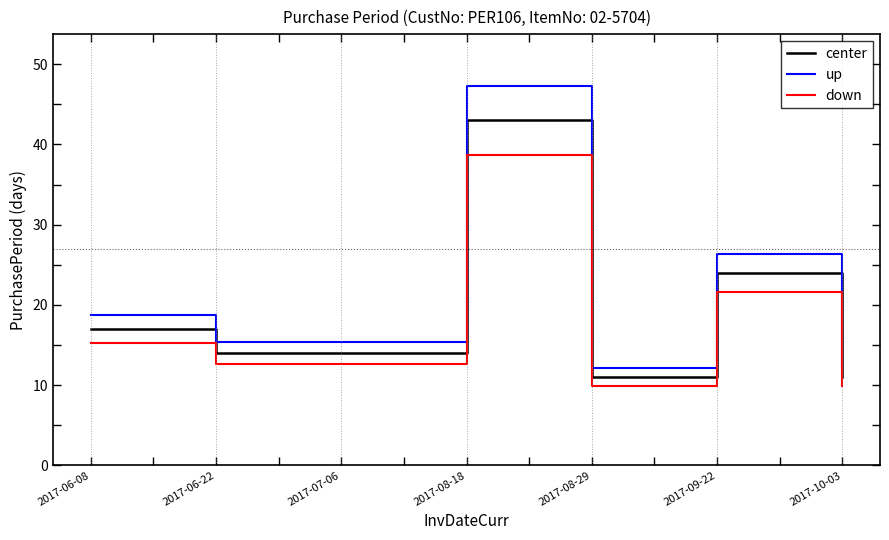

How many values in the up series exceed 15?

5